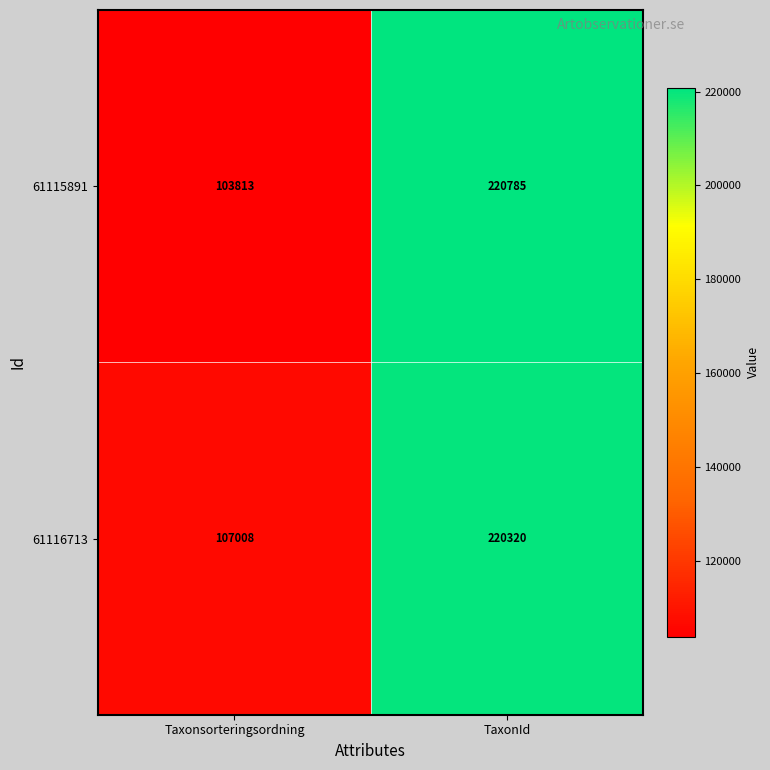

How many series are shown in this chart?

2